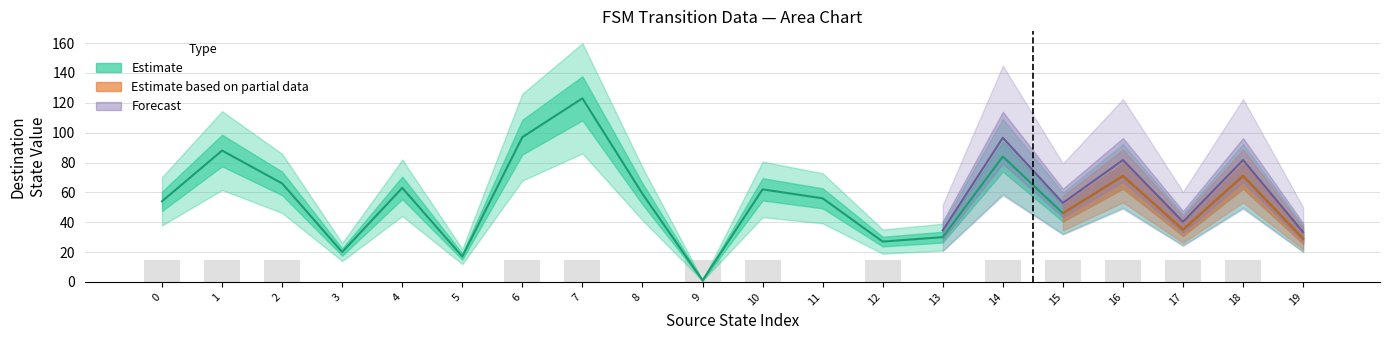

Reading left to right, what are all the values shown in this chart?

destination_state: 0=54	1=88	2=66	3=20	4=63	5=17	6=97	7=123	8=59	9=1	10=62	11=56	12=27	13=30	14=84	15=46	16=71	17=35	18=71	19=29
output_symbol: 0=15	1=15	2=15	3=0	4=0	5=0	6=15	7=15	8=0	9=15	10=15	11=0	12=15	13=0	14=15	15=15	16=15	17=15	18=15	19=0